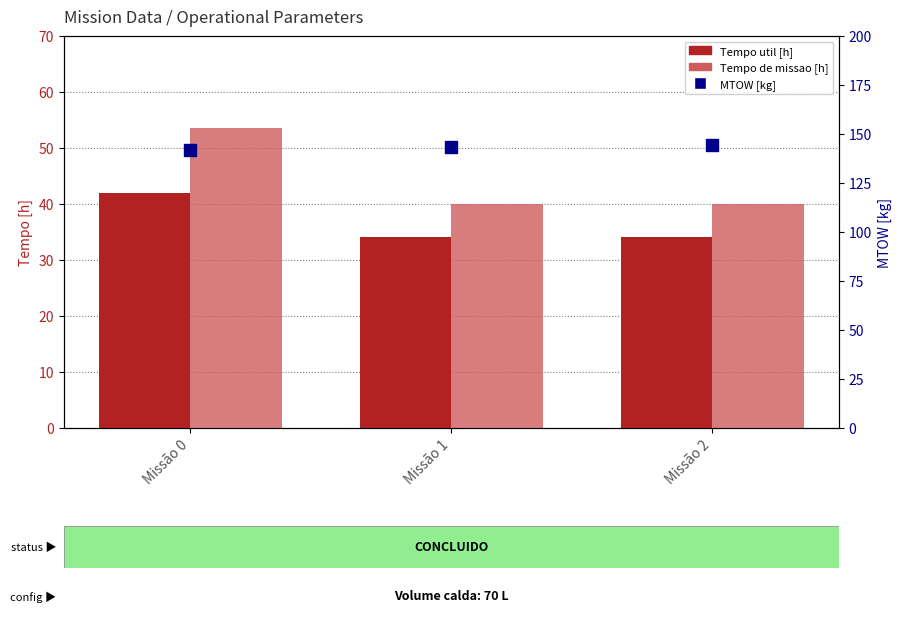

At which category is the sum across all series the highest?

Missão 0